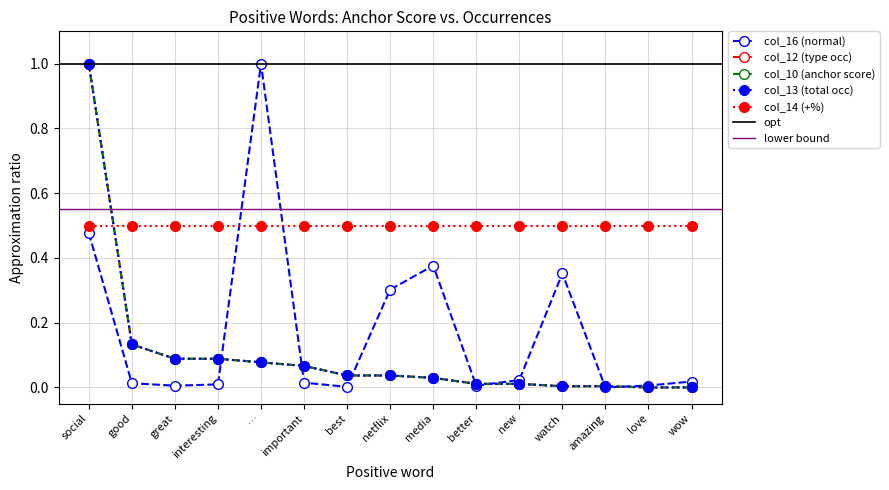

Which series has the widest spread of values?

col_16